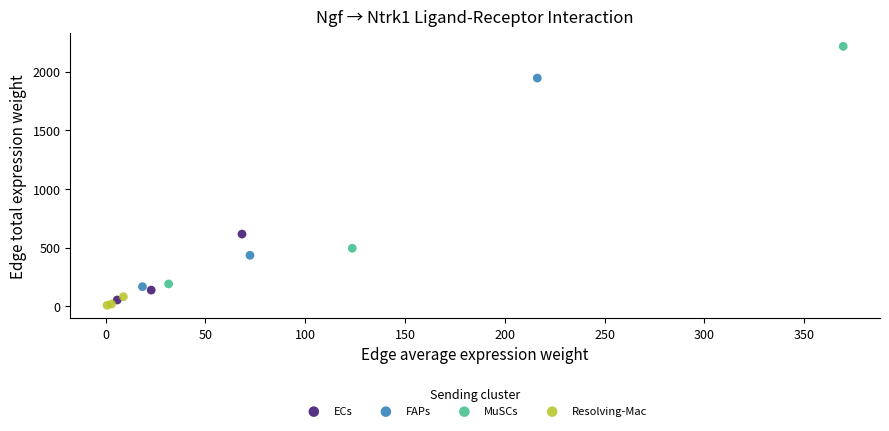

Which series has the widest spread of Y values?

MuSCs